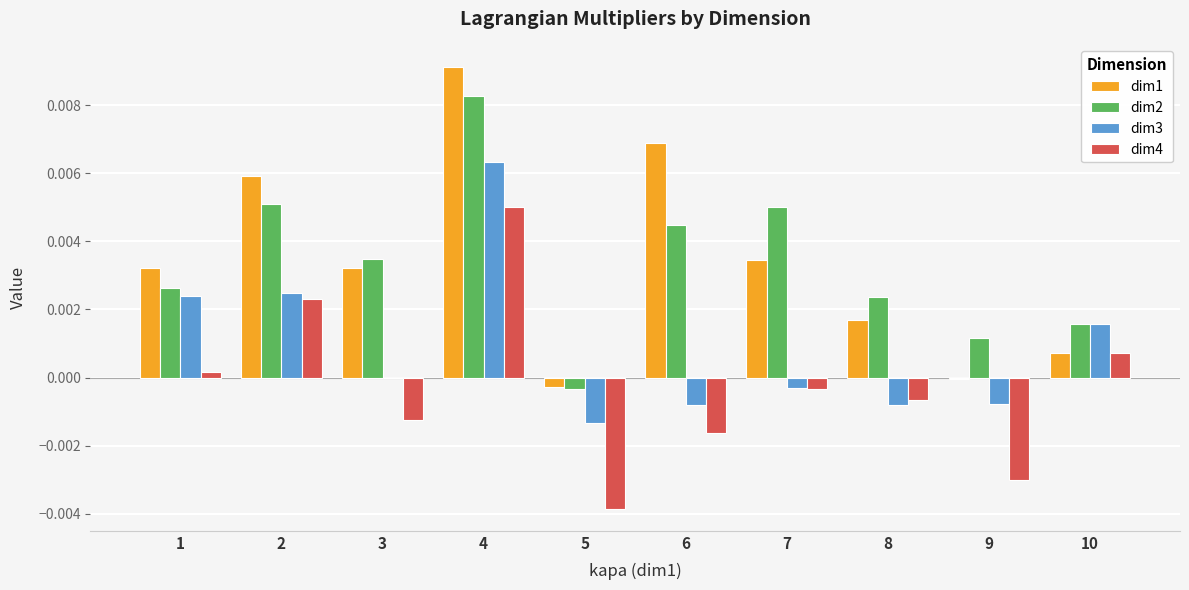

Where is dim4 nearest to the value 0?

1